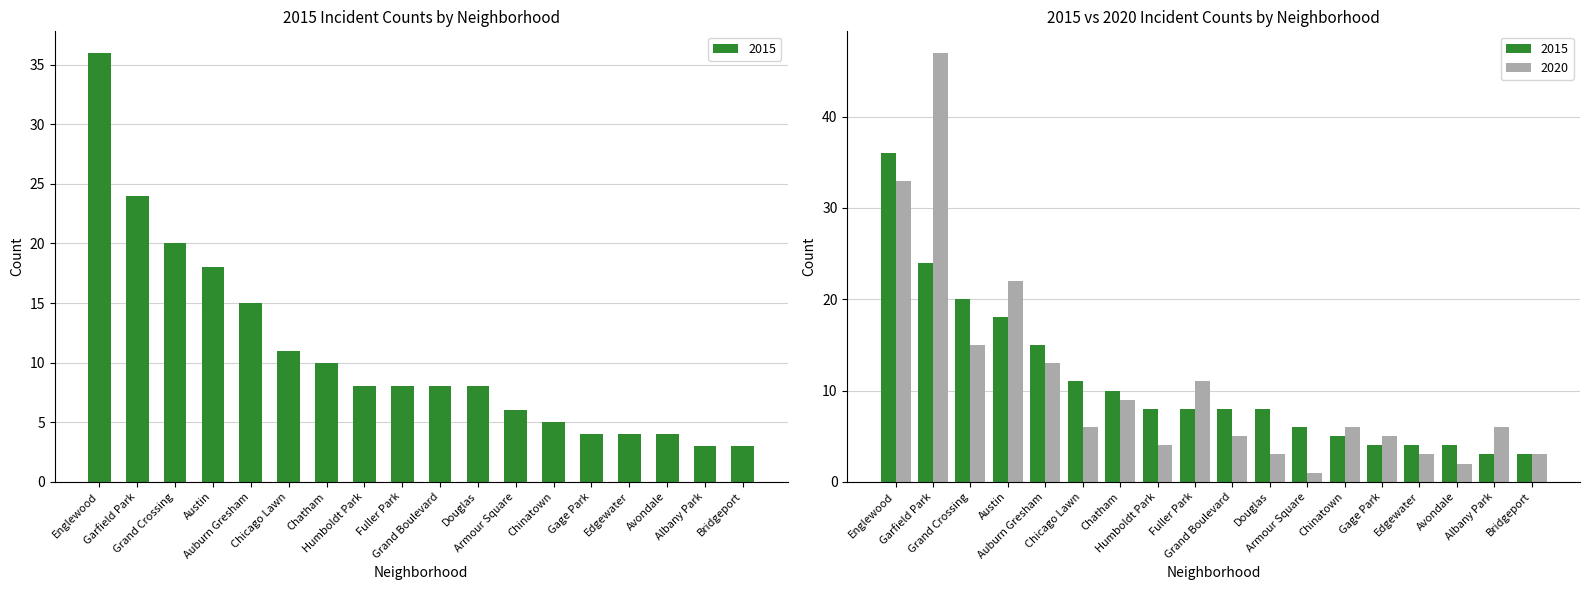

What is the difference between the maximum and second lowest values in the 2020 series?

45